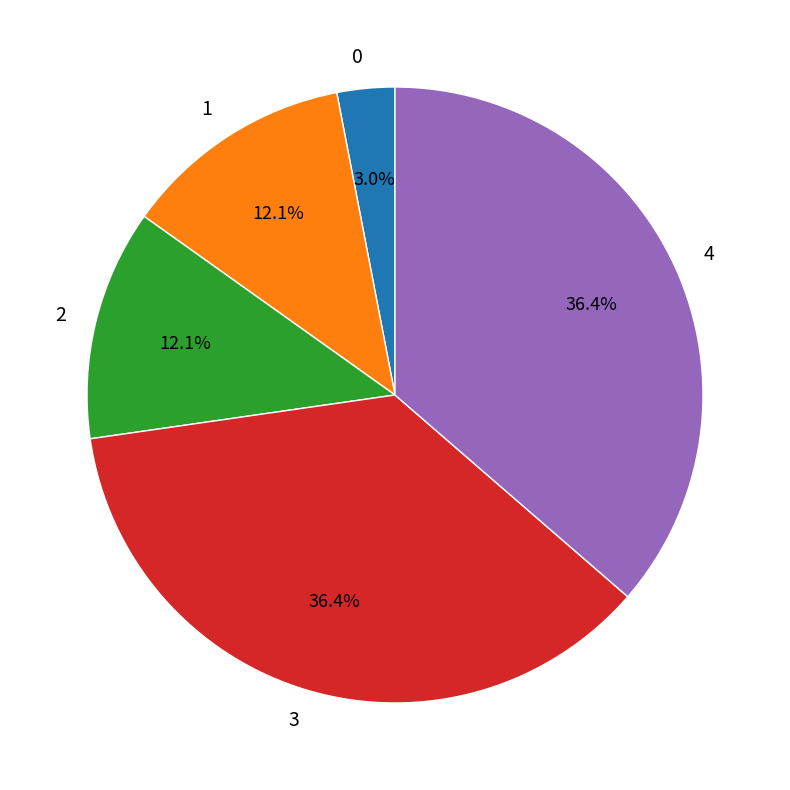

What is the ratio of the value at 2 to the value at 1?

1.0